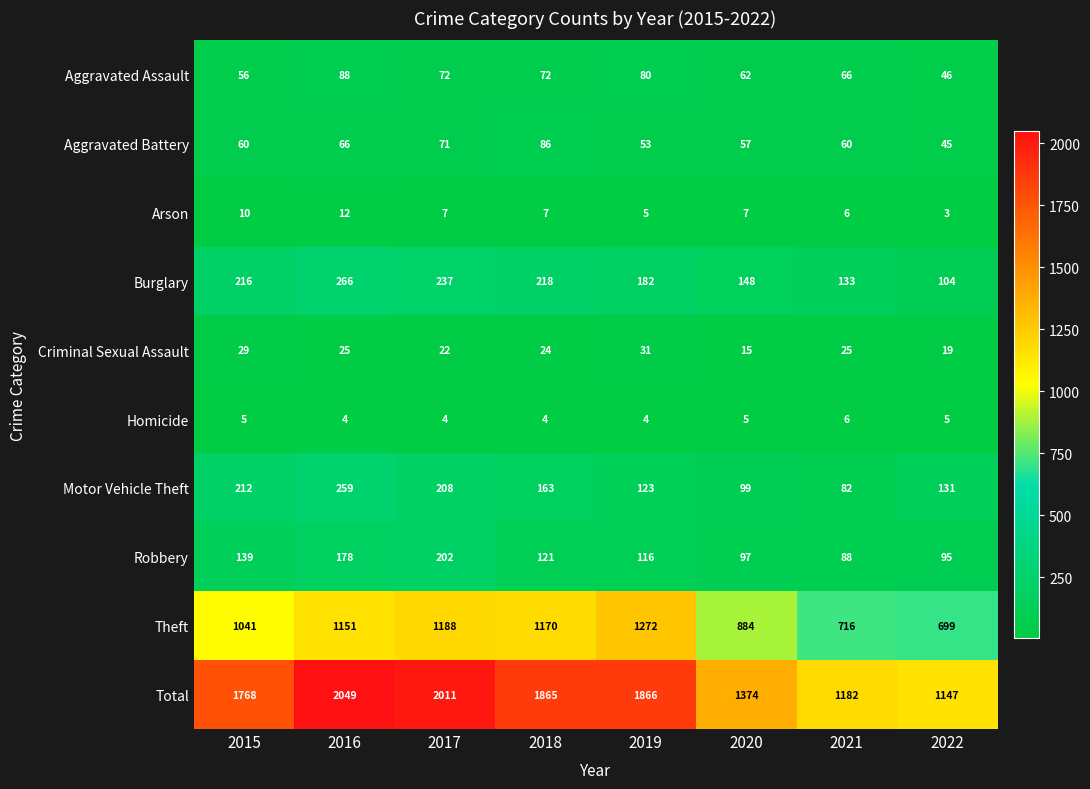

Where is Burglary nearest to the value 185?

2019